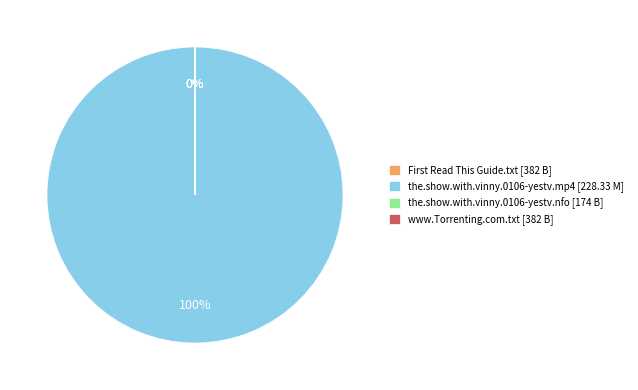

What is the smallest slice in the pie chart?

the.show.with.vinny.0106-yestv.nfo